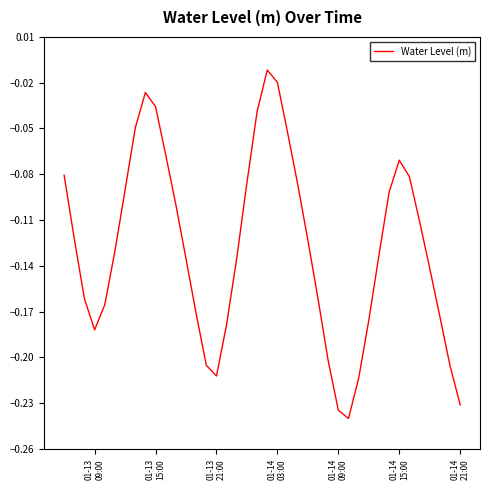

Reading right to left, transcribe all the data shown in this chart.

-0.2	-0.2	-0.2	-0.1	-0.1	-0.1	-0.1	-0.1	-0.1	-0.2	-0.2	-0.2	-0.2	-0.2	-0.2	-0.1	-0.1	-0.1	-0.0	-0.0	-0.0	-0.1	-0.1	-0.2	-0.2	-0.2	-0.2	-0.1	-0.1	-0.1	-0.0	-0.0	-0.0	-0.1	-0.1	-0.2	-0.2	-0.2	-0.1	-0.1